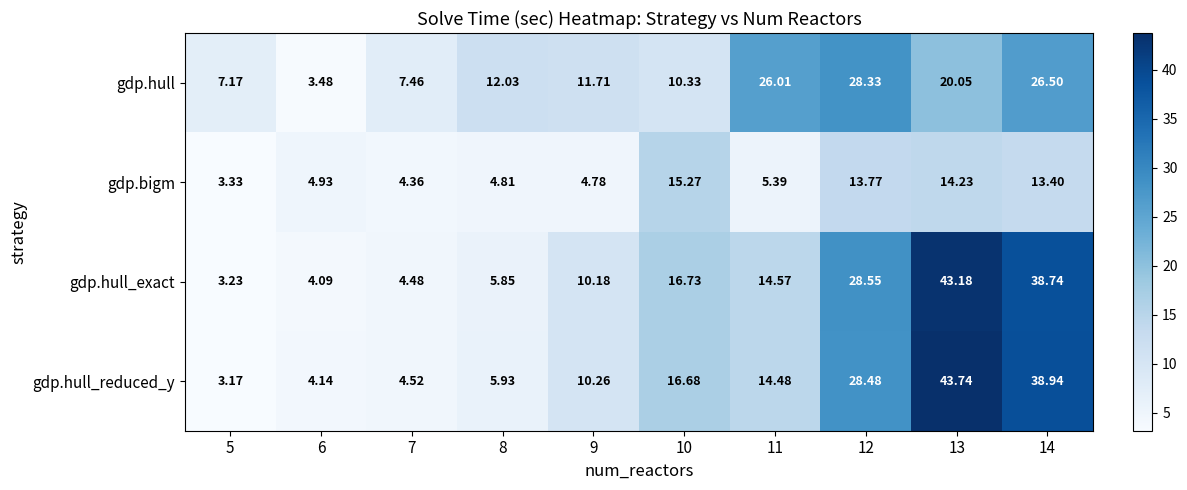

What is the total value across all series at 14?

117.6